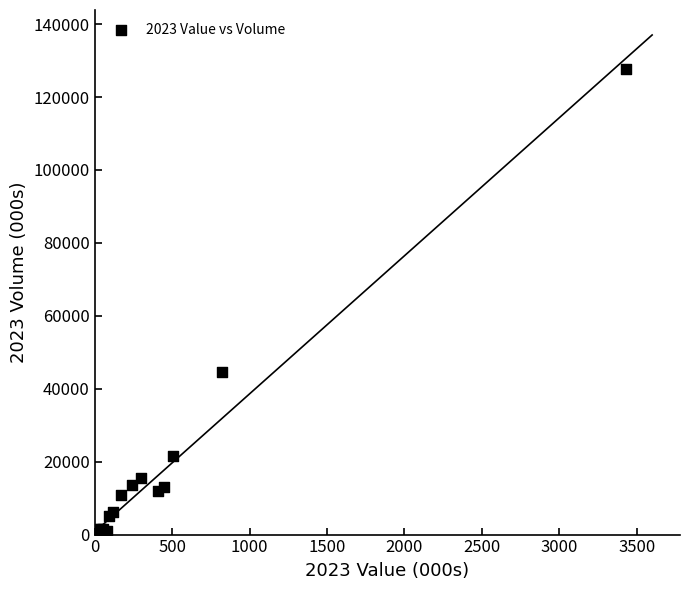

What Y value in the scatter plot is closest to 63808?

44546.8